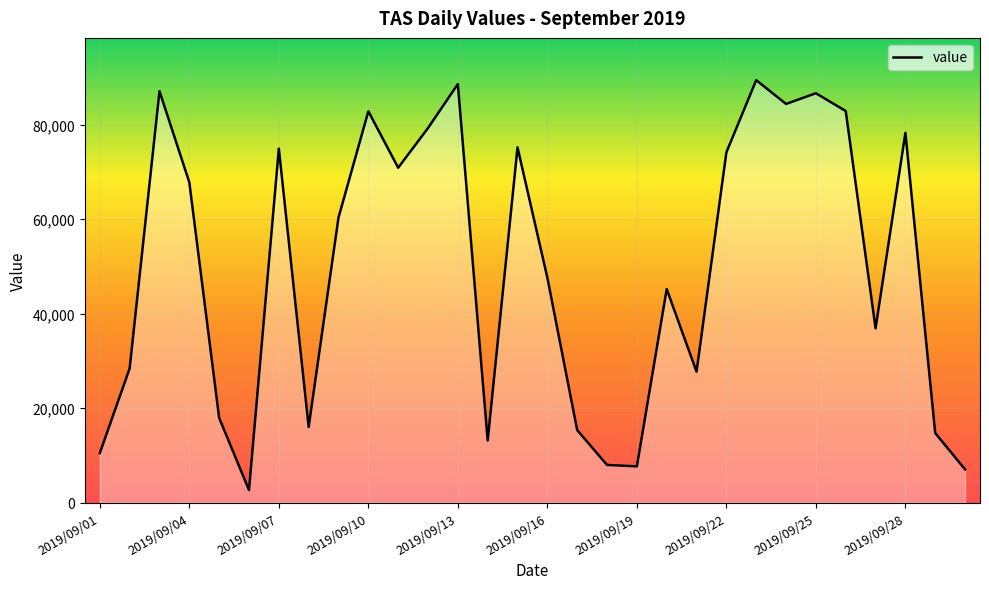

What is the difference between the maximum and minimum values?

86756